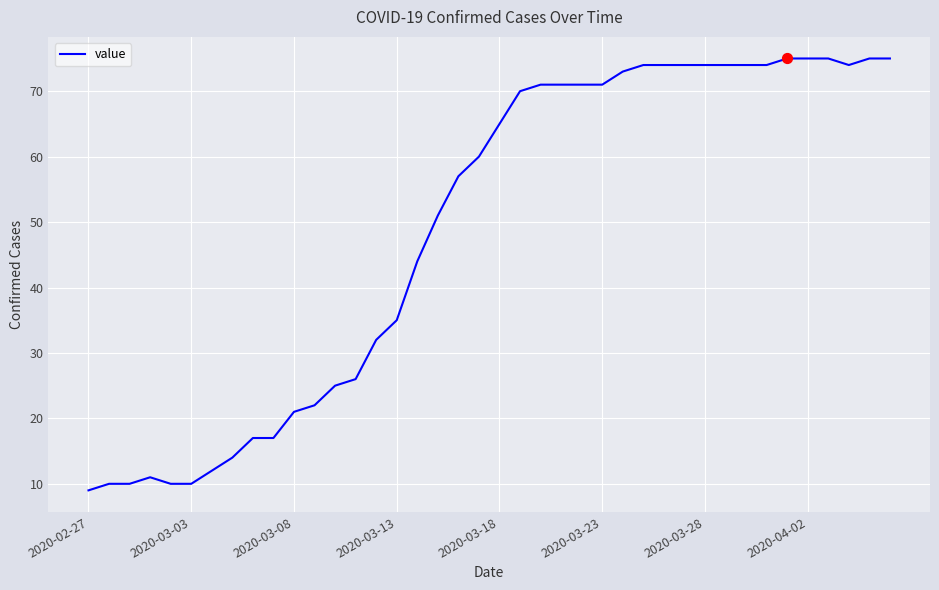

What is the difference between the maximum and minimum values?

66